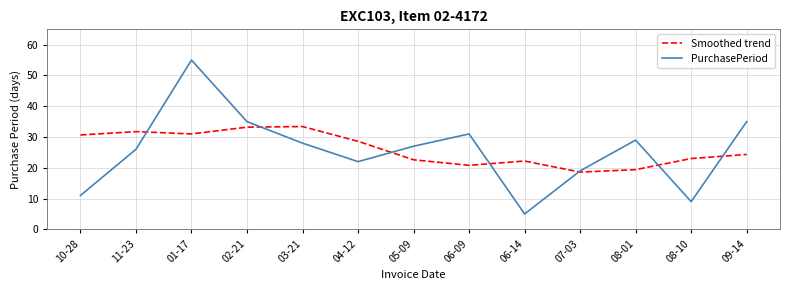

What position from the right is 08-10?

2